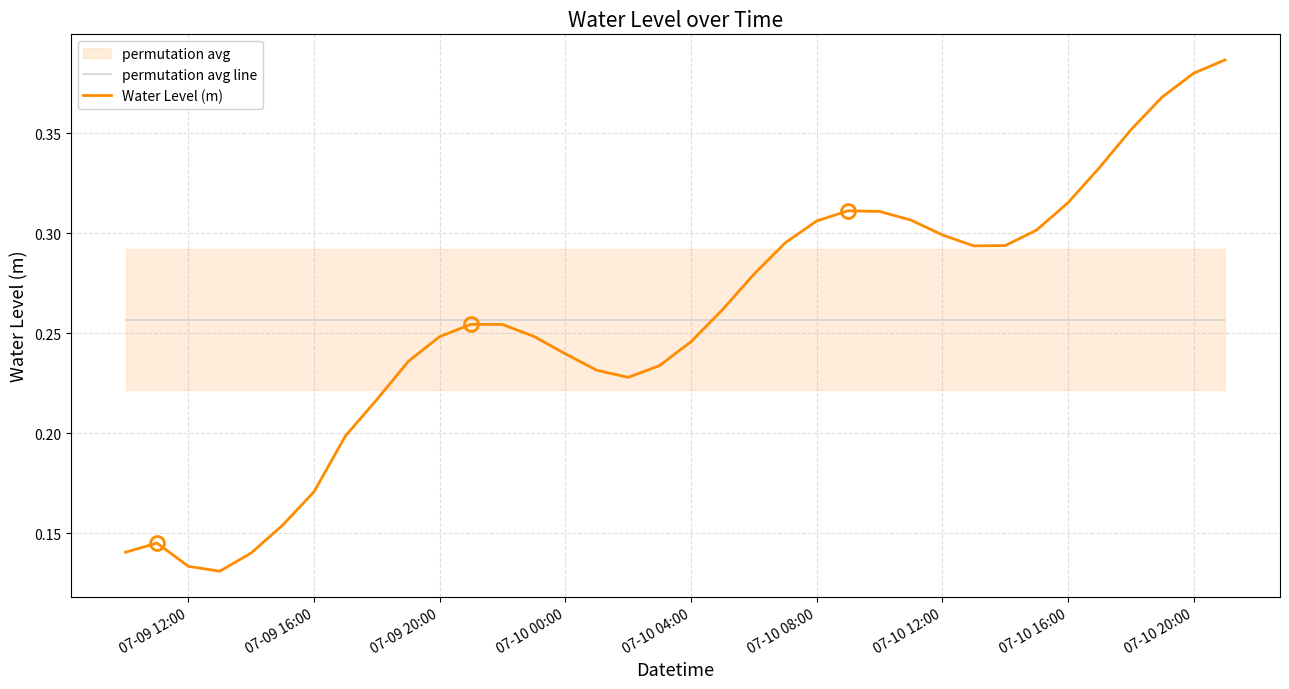

The value of permutation avg line at 07-09 16:00 is 0.3. True or false?

True